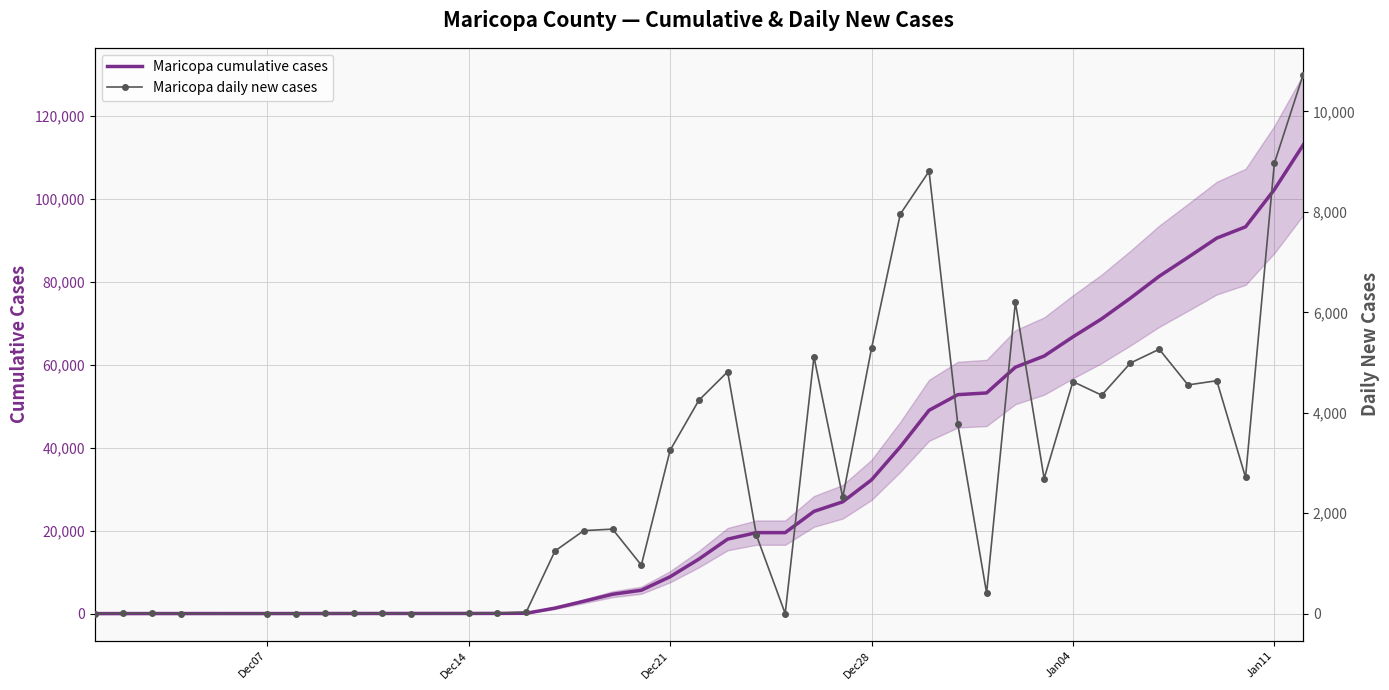

How many interior local valleys does the Maricopa daily new cases series have?

10